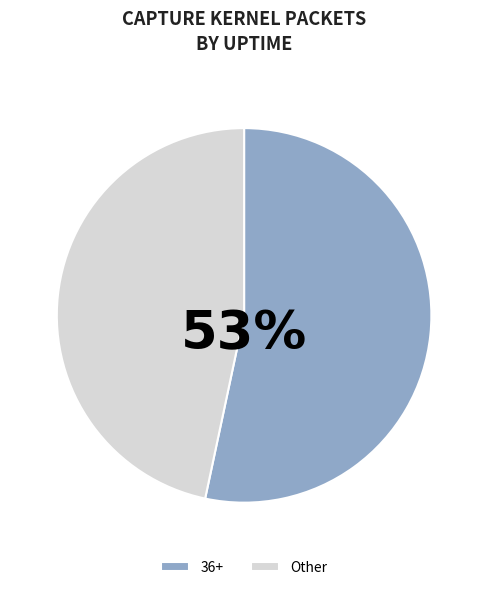

To the nearest percent, what is the combined percentage of Other and 36+?

100%